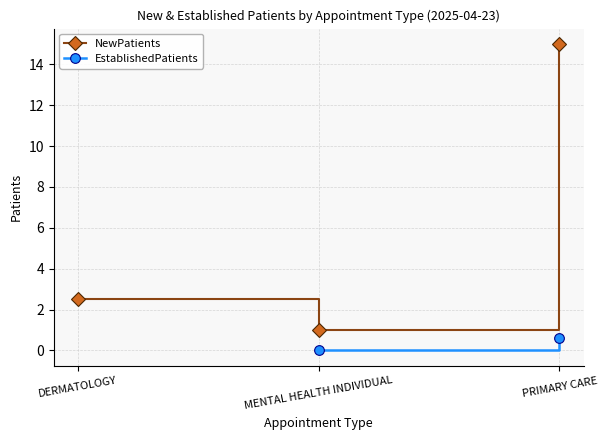

At how many categories does at least one series exceed 0?

3